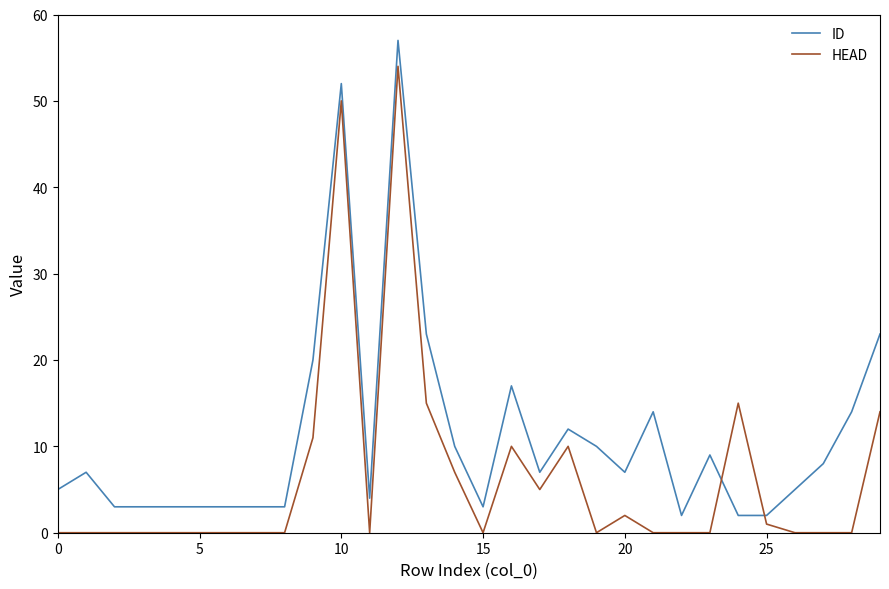

Reading left to right, transcribe all the data shown in this chart.

ID: 5	7	3	3	3	3	3	3	3	20	52	4	57	23	10	3	17	7	12	10	7	14	2	9	2	2	5	8	14	23
HEAD: 0	0	0	0	0	0	0	0	0	11	50	0	54	15	7	0	10	5	10	0	2	0	0	0	15	1	0	0	0	14